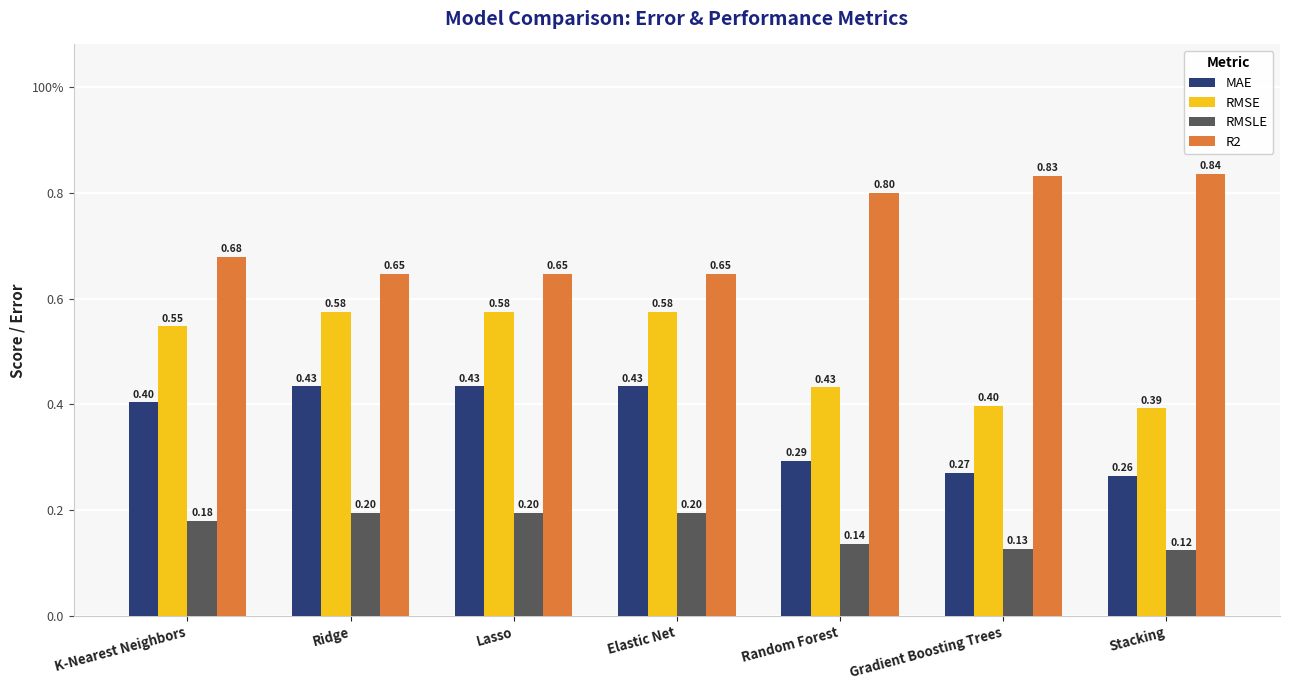

What are all the series names shown in the legend?

MAE, RMSE, RMSLE, R2